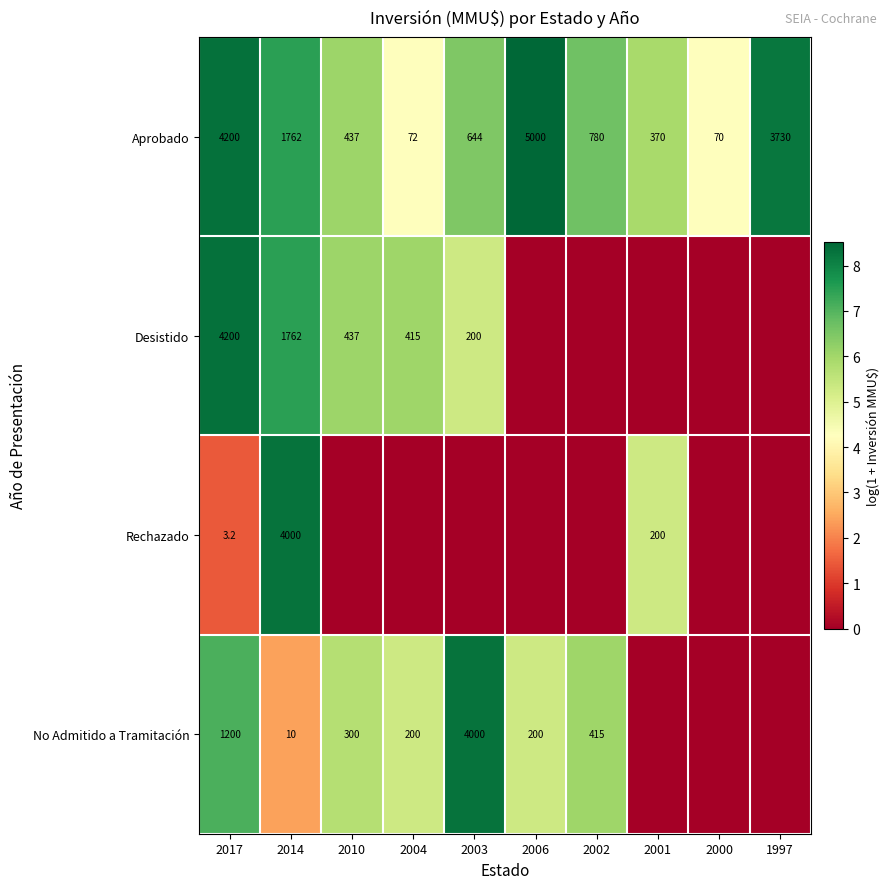

Is the value of Aprobado at 2017 greater than the value of No Admitido a Tramitación at 2010?

Yes